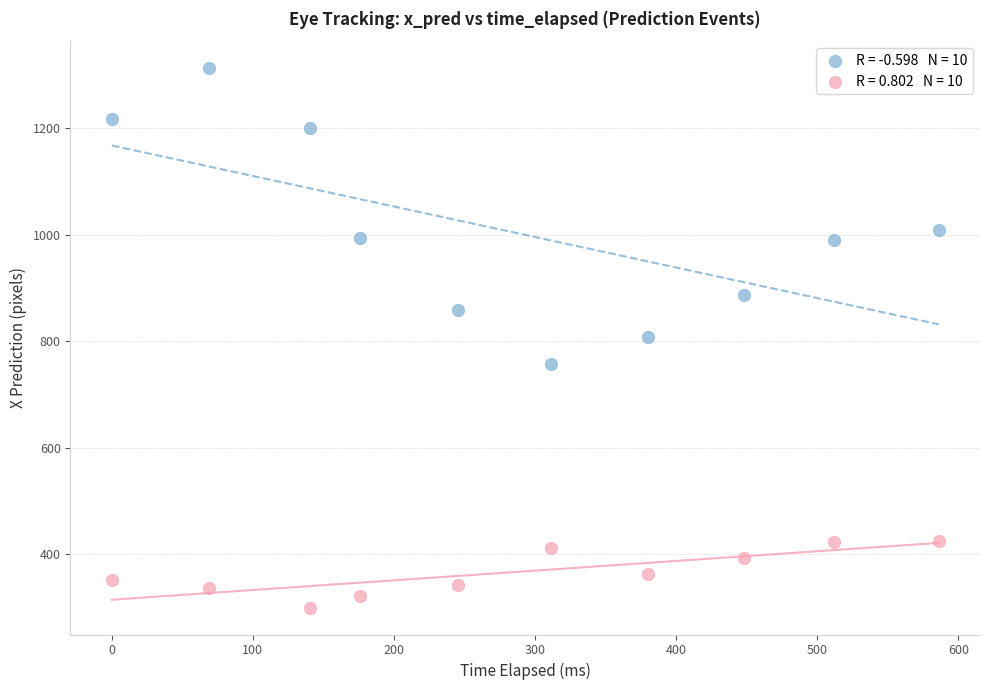

Across all data points, what is the range of X values (max minus min)?

586.1